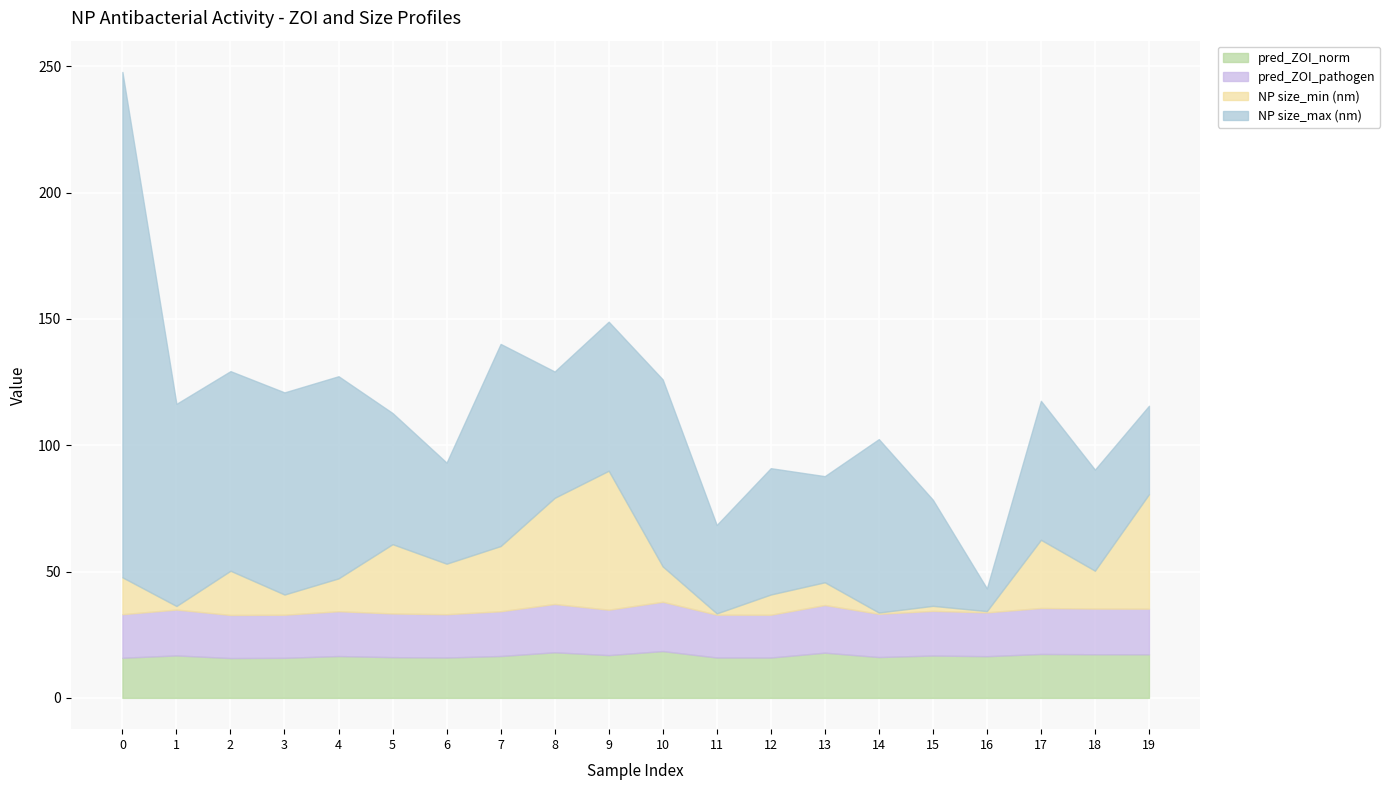

Rank the series by their maximum value, from lowest to highest.

pred_ZOI_norm, pred_ZOI_pathogen, NP size_min (nm), NP size_max (nm)